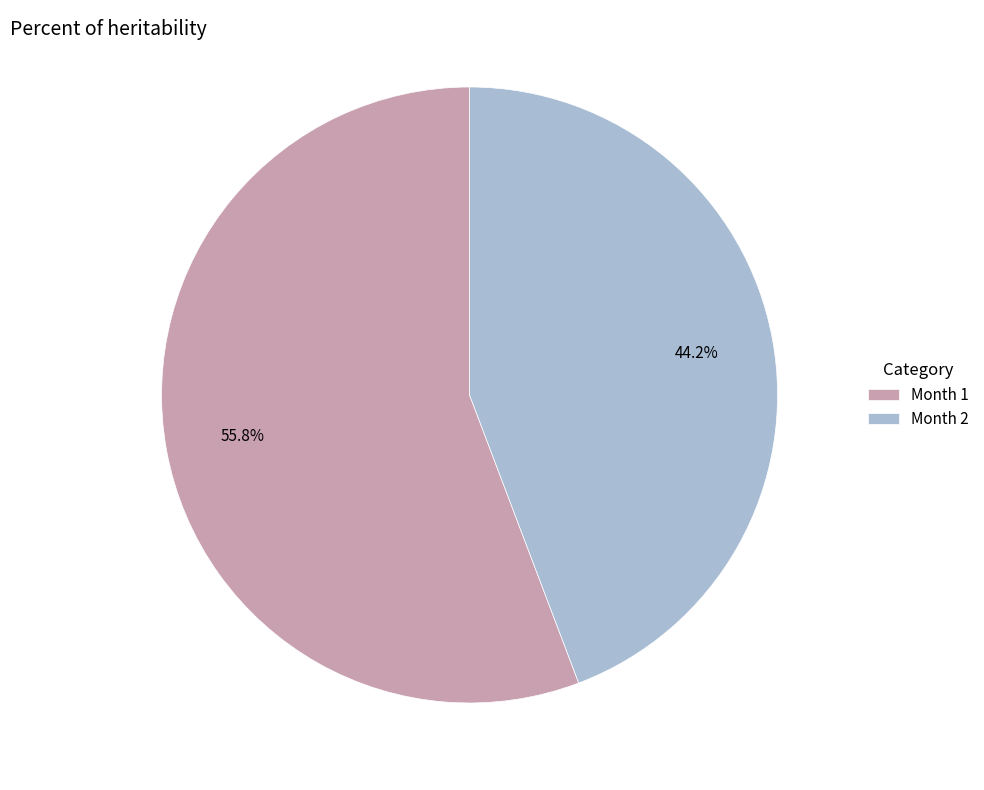

How many slices are in this pie chart?

2